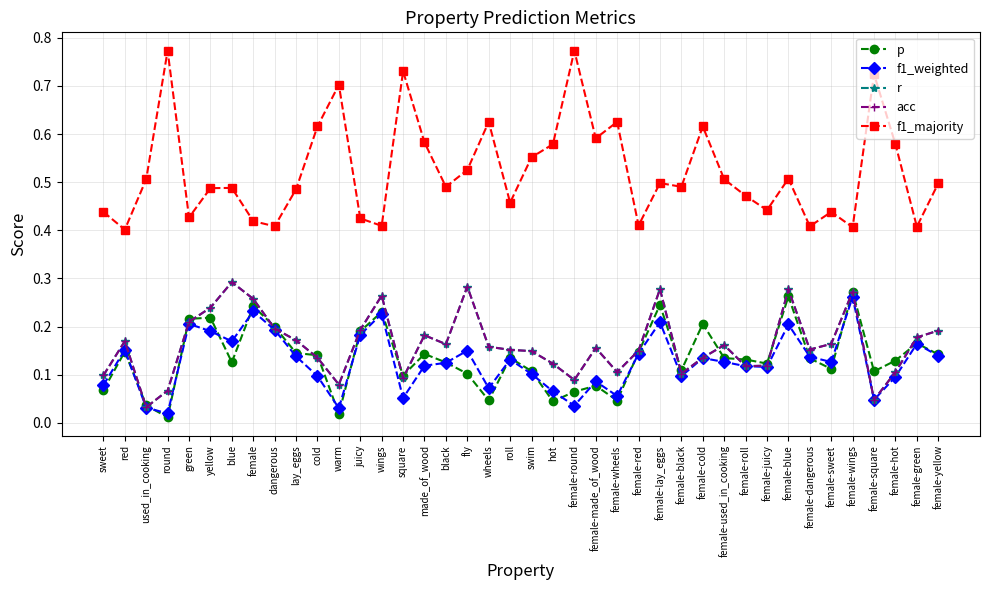

What position from the right is fly?

23